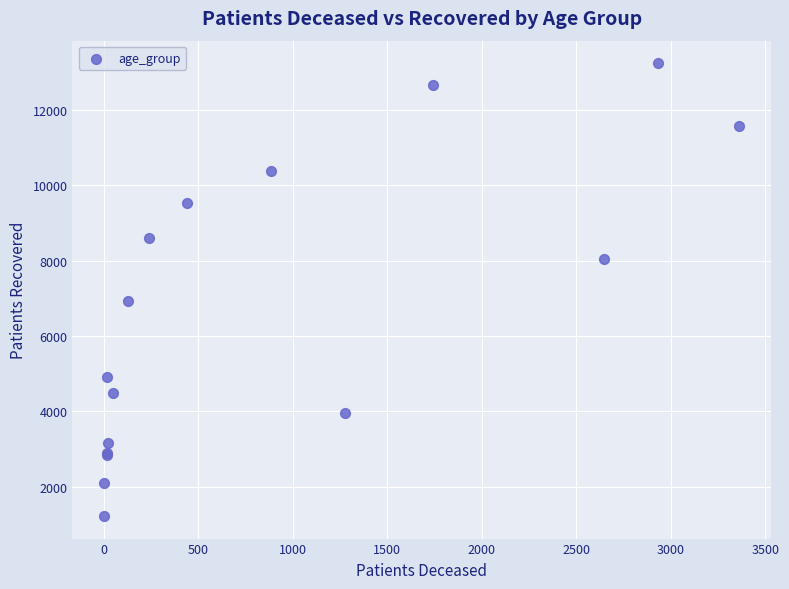

What Y value in the scatter plot is closest to 7231?

6934